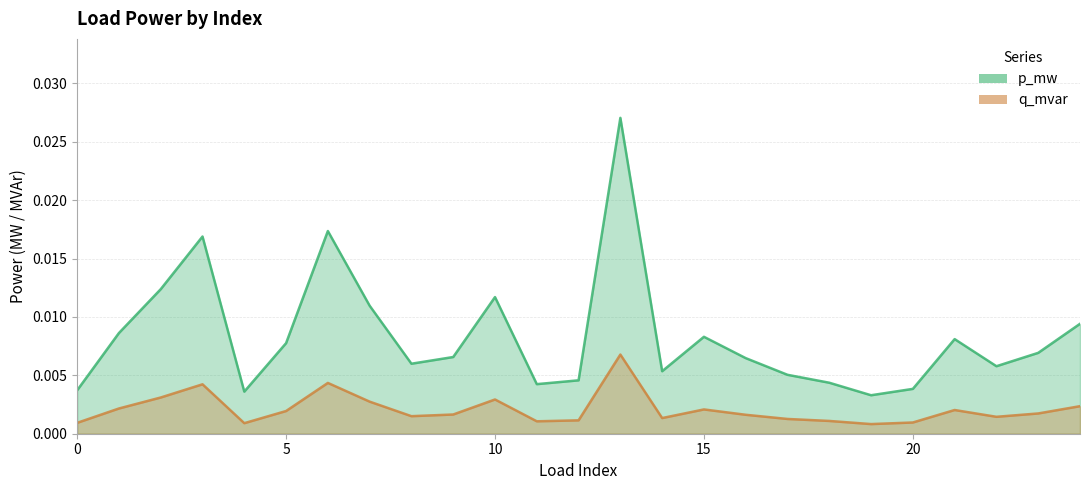

True or false: p_mw and q_mvar cross at least once.

False